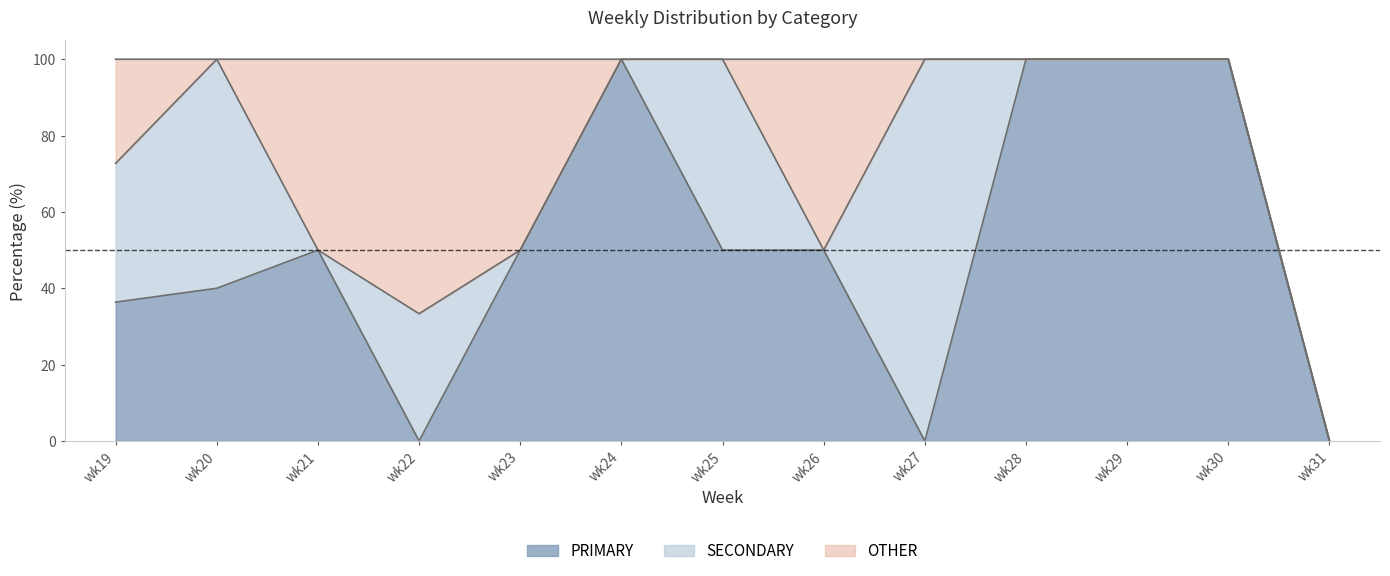

What is the difference between the highest and lowest values at wk28?

100.0